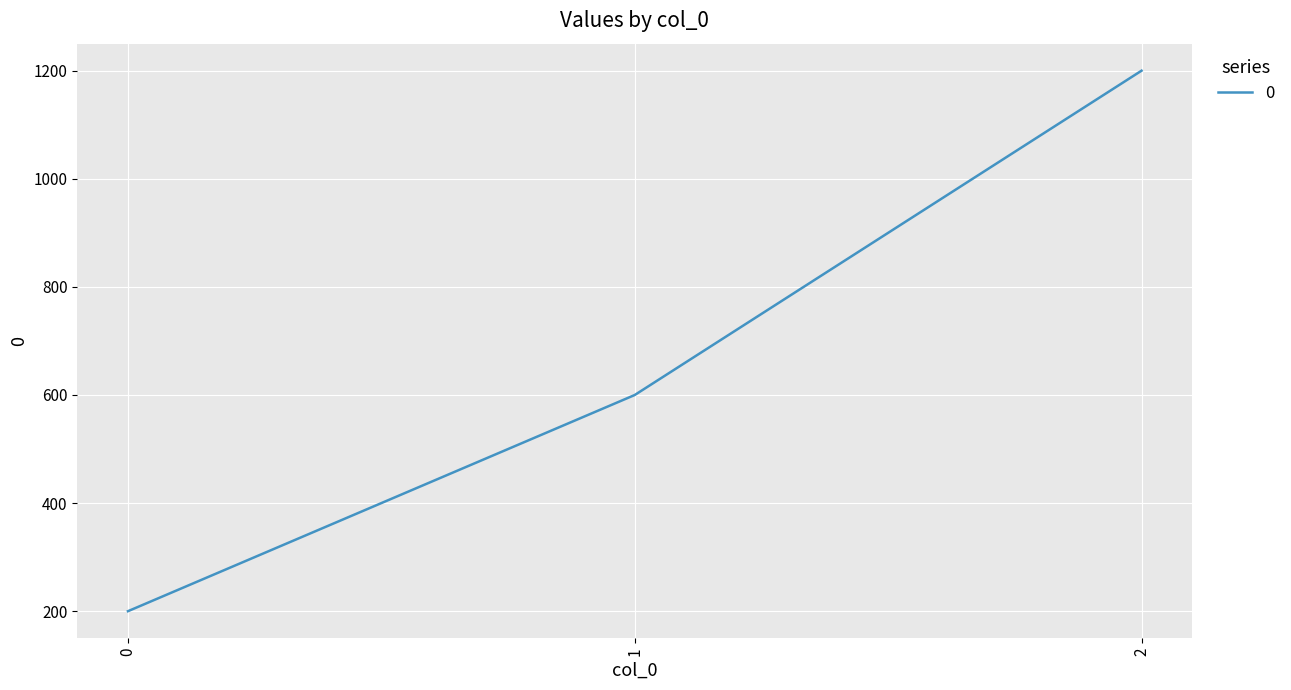

What is the difference between the maximum and minimum values?

1000